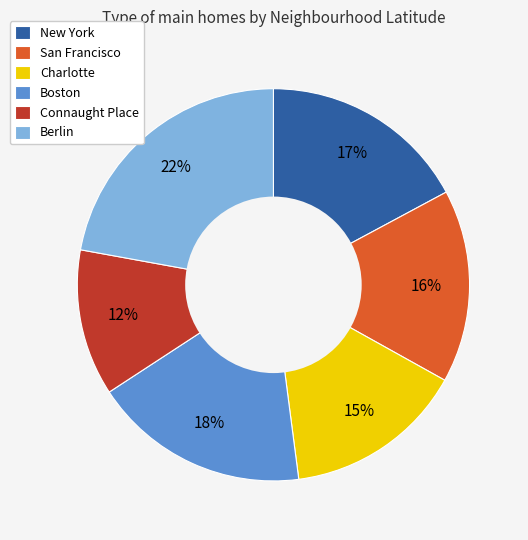

Count the number of slices in the pie.

6